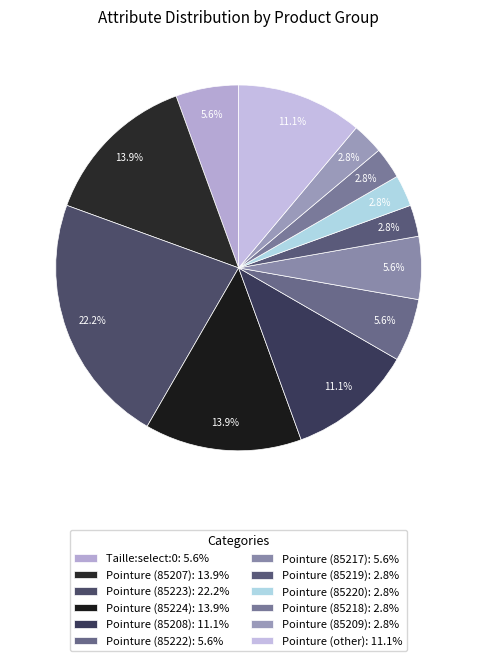

Is there any slice that represents more than half of the pie?

No